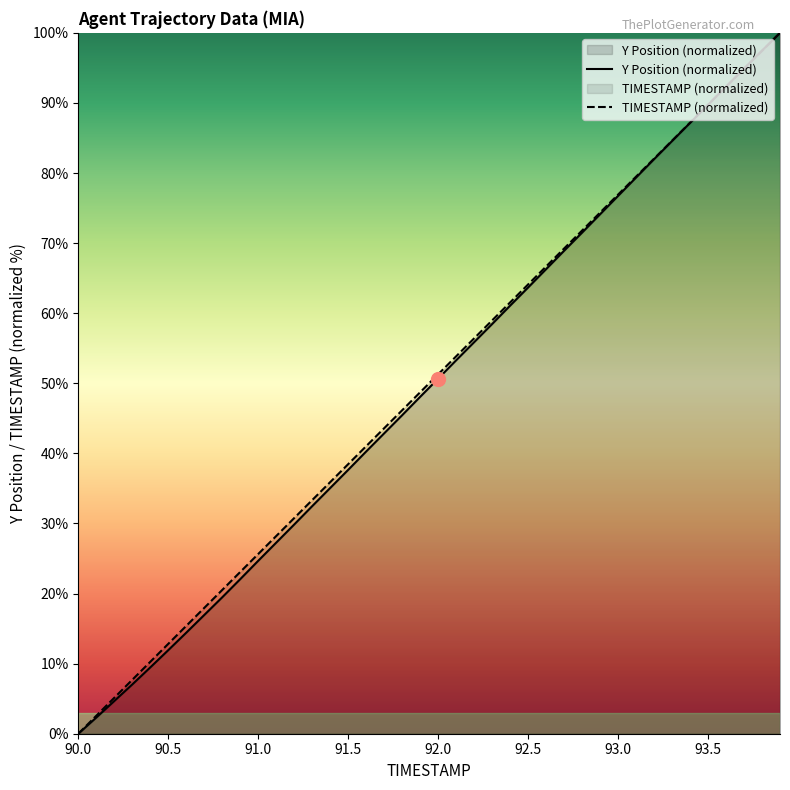

What are all the series names shown in the legend?

TIMESTAMP, Y